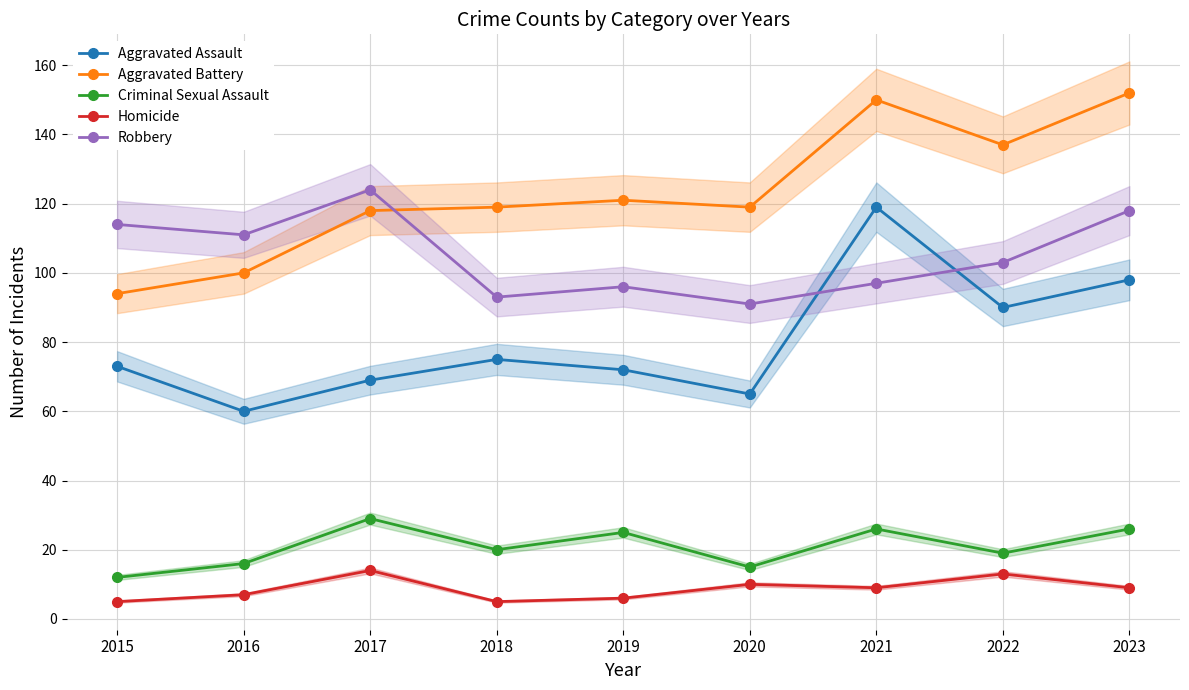

Which series changed the most between 2015 and 2018?

Aggravated Battery